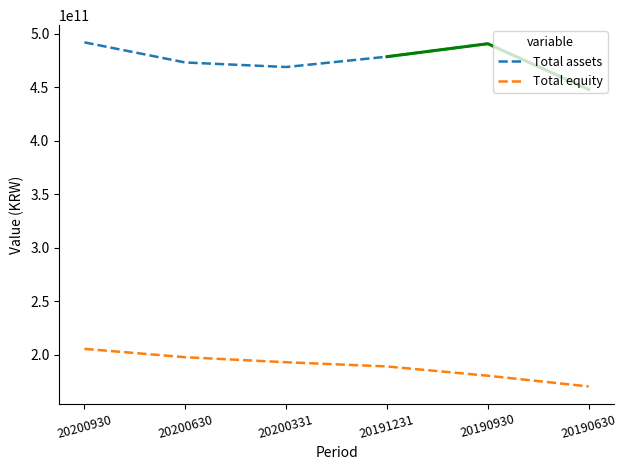

What is the value of the Total assets point at the 6th from the left?

447974525331